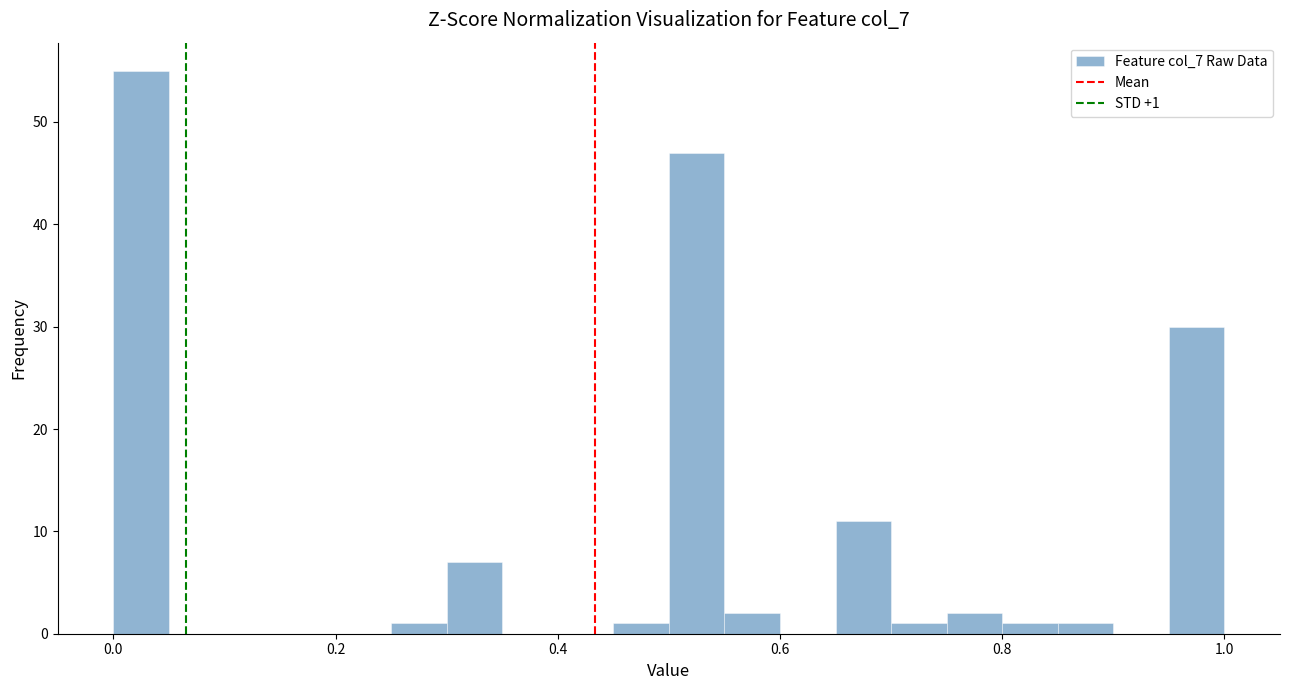

Read against the x-axis, roughly where is the centre of the tallest bar?

0.02